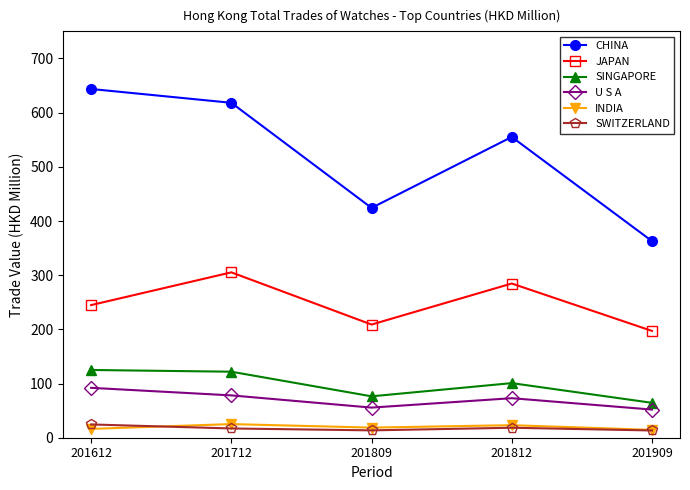

How many interior local valleys does the SINGAPORE series have?

1